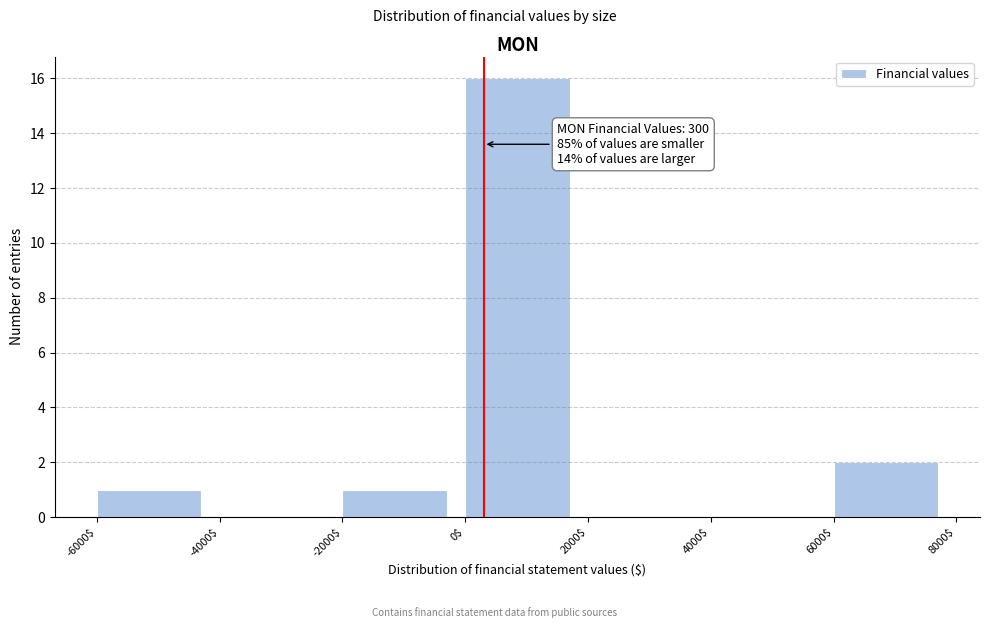

Which range on the x-axis has the tallest bar?

0$ to 2000$